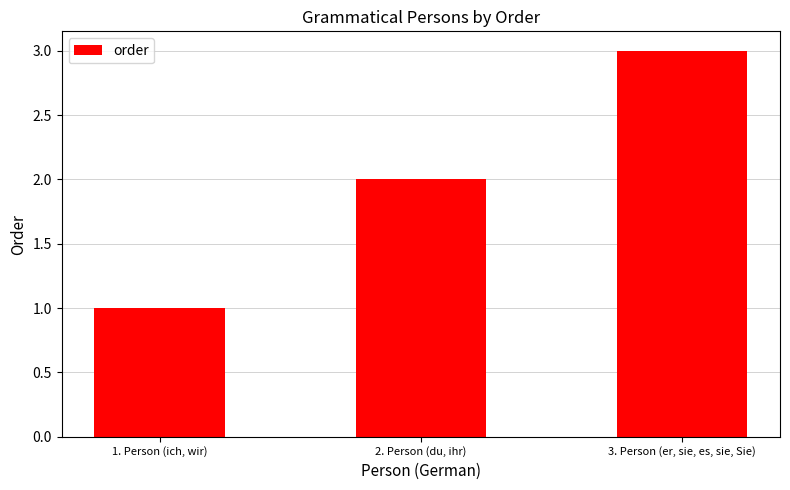

At which label is the value closest to 2?

2. Person (du, ihr)